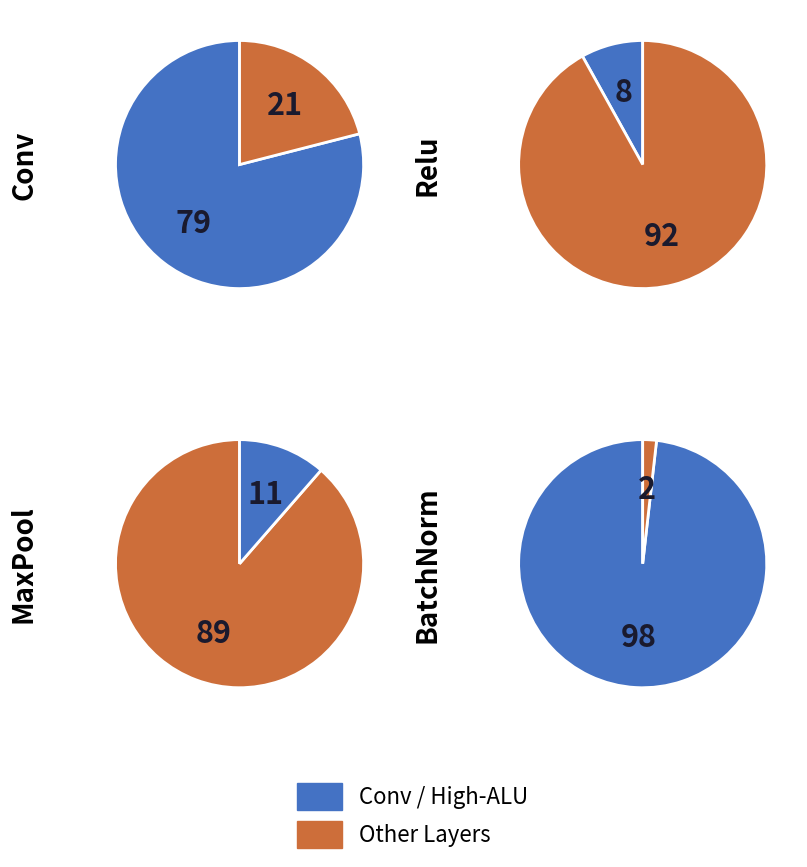

Is it true that Softmax is 1% of the pie?

False